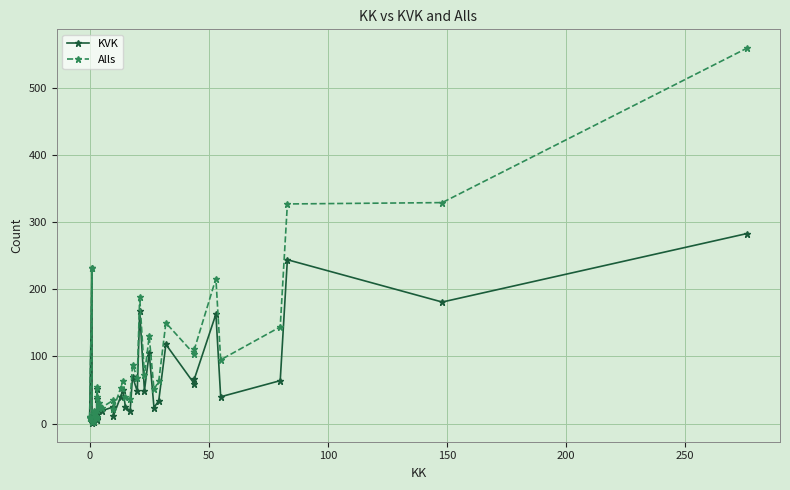

The KVK series shows 13 at 29. True or false?

False